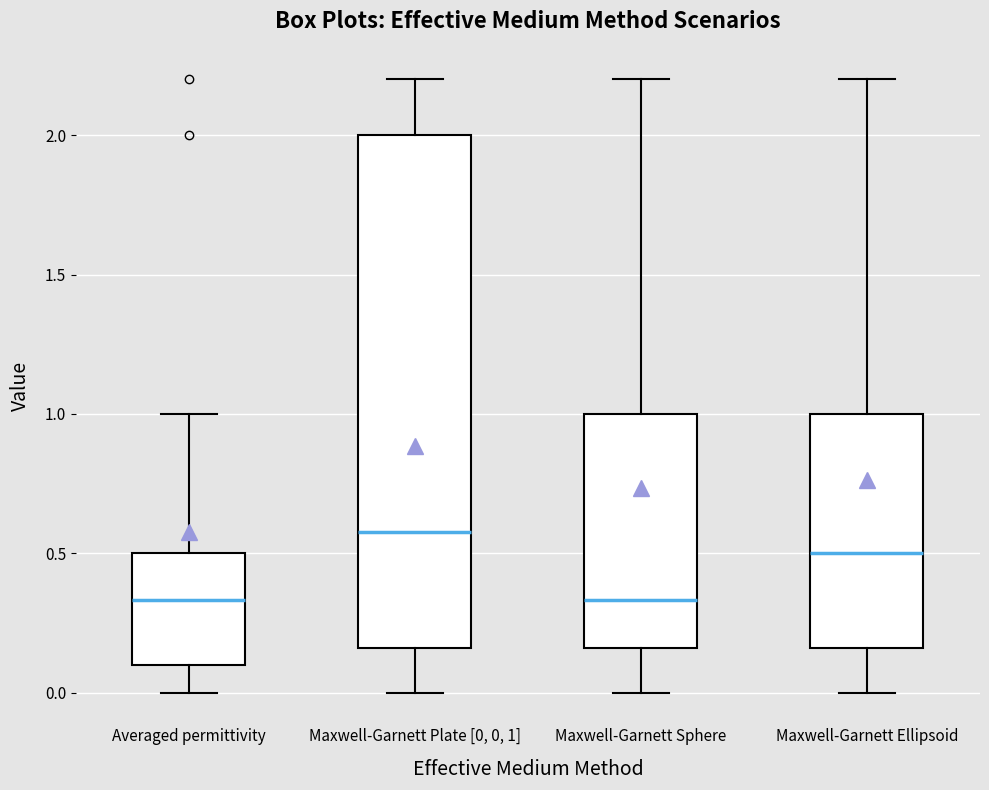

Reading left to right, transcribe this box plot: for each box, give where its median line is, the range the box spans, and where its two whiskers end, as read against the y-axis. The values are not printed on the chart, so give them approximately, as read against the axis.

Averaged permittivity: median 0.35, box 0.10 to 0.50, whiskers 0.00 to 1.00
Maxwell-Garnett Plate [0, 0, 1]: median 0.60, box 0.15 to 2.00, whiskers 0.00 to 2.20
Maxwell-Garnett Sphere: median 0.35, box 0.15 to 1.00, whiskers 0.00 to 2.20
Maxwell-Garnett Ellipsoid: median 0.50, box 0.15 to 1.00, whiskers 0.00 to 2.20